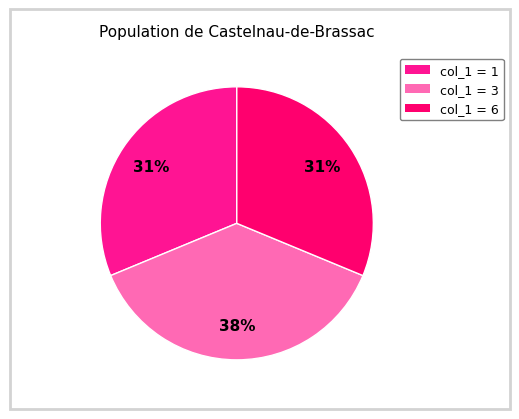

To the nearest percent, what is the combined percentage of col_1 = 1 and col_1 = 3?

69%